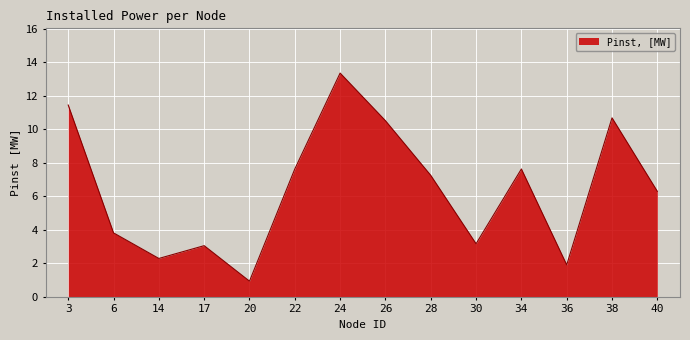

What is the minimum value shown in the chart?

0.9